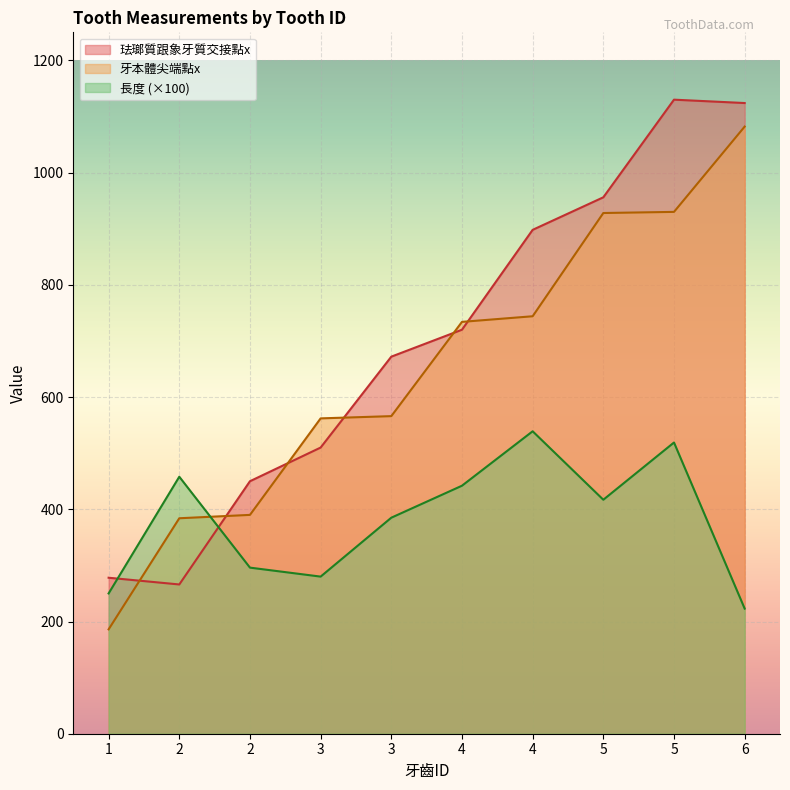

True or false: 長度 has a value of 417 at 5.

True